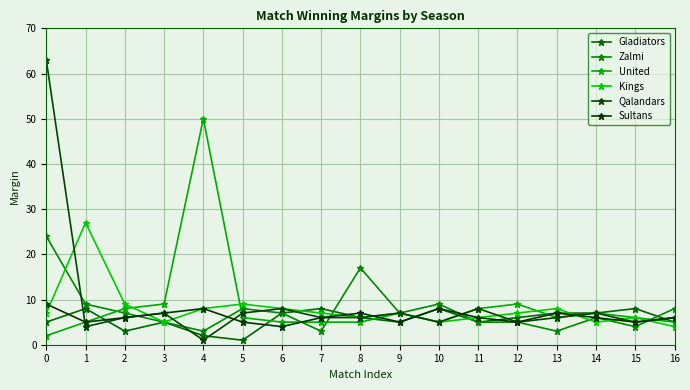

Which series ends up on top after the final intersection of Sultans and United?

Sultans